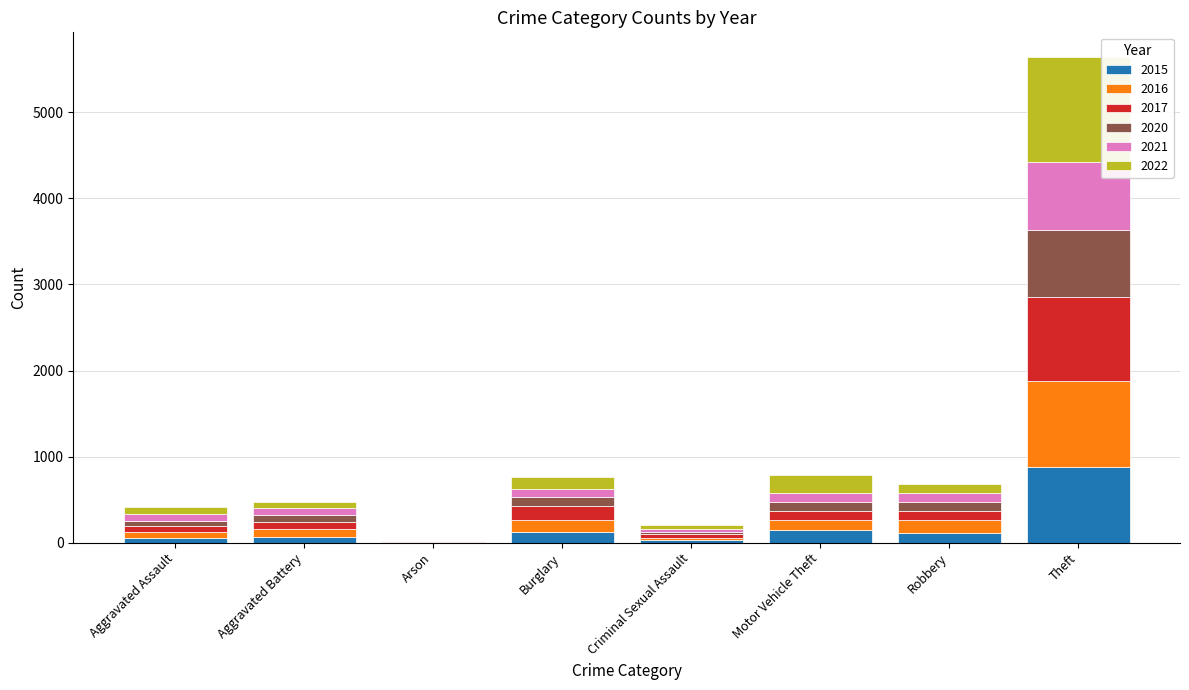

What is the sum of all 2015 values?

1412